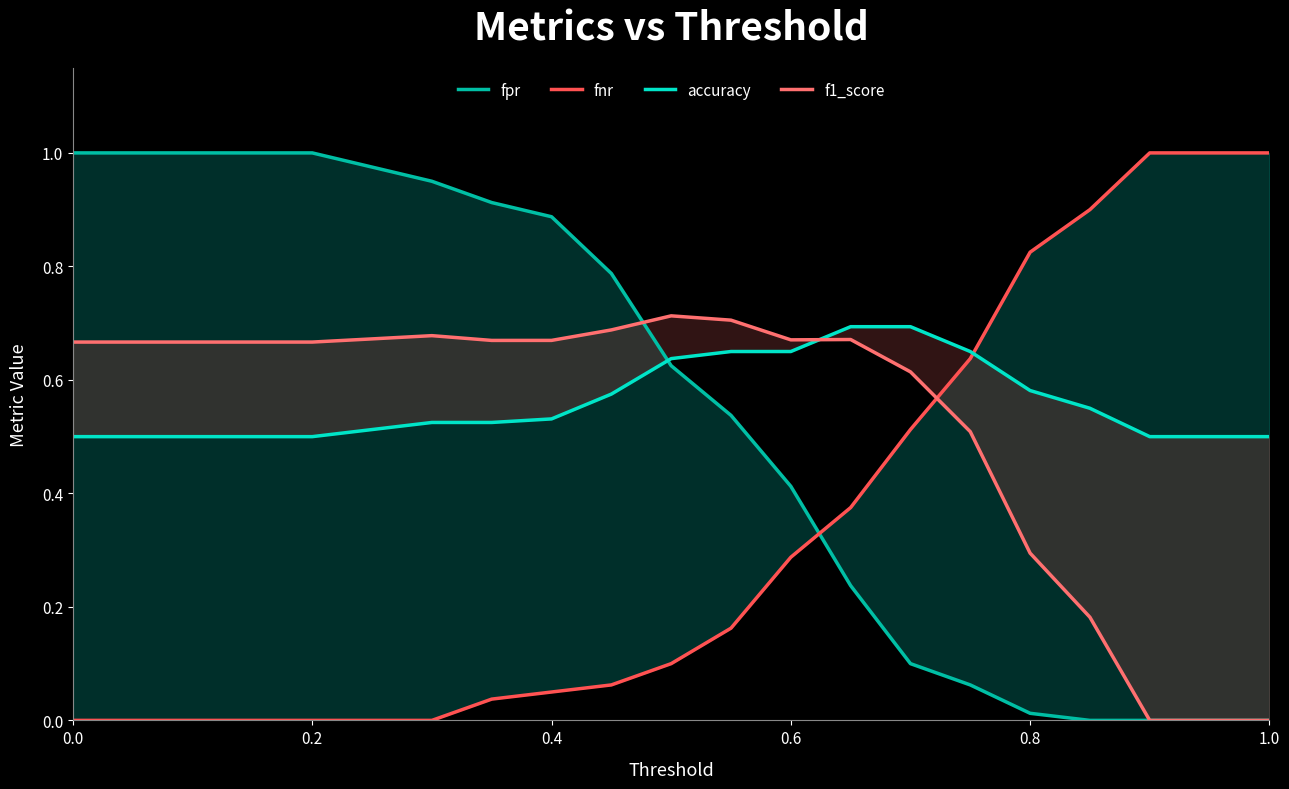

Which series has the largest total across all categories?

accuracy